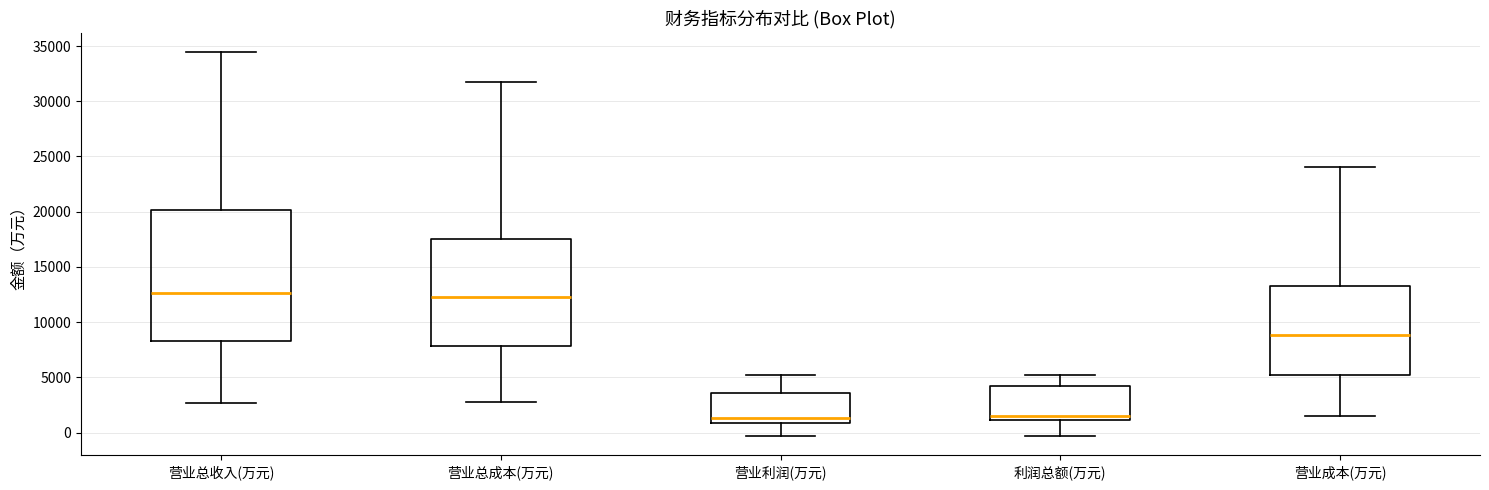

Reading left to right, read every box against the y-axis: the position of its median line, the range the box covers, and the ends of its whiskers. The values are not printed on the chart, so give them approximately, as read against the axis.

营业总收入(万元): median 12500, box 8500 to 20000, whiskers 2500 to 34500
营业总成本(万元): median 12500, box 8000 to 17500, whiskers 3000 to 31500
营业利润(万元): median 1500, box 1000 to 3500, whiskers -500 to 5000
利润总额(万元): median 1500, box 1000 to 4000, whiskers -500 to 5000
营业成本(万元): median 9000, box 5000 to 13500, whiskers 1500 to 24000